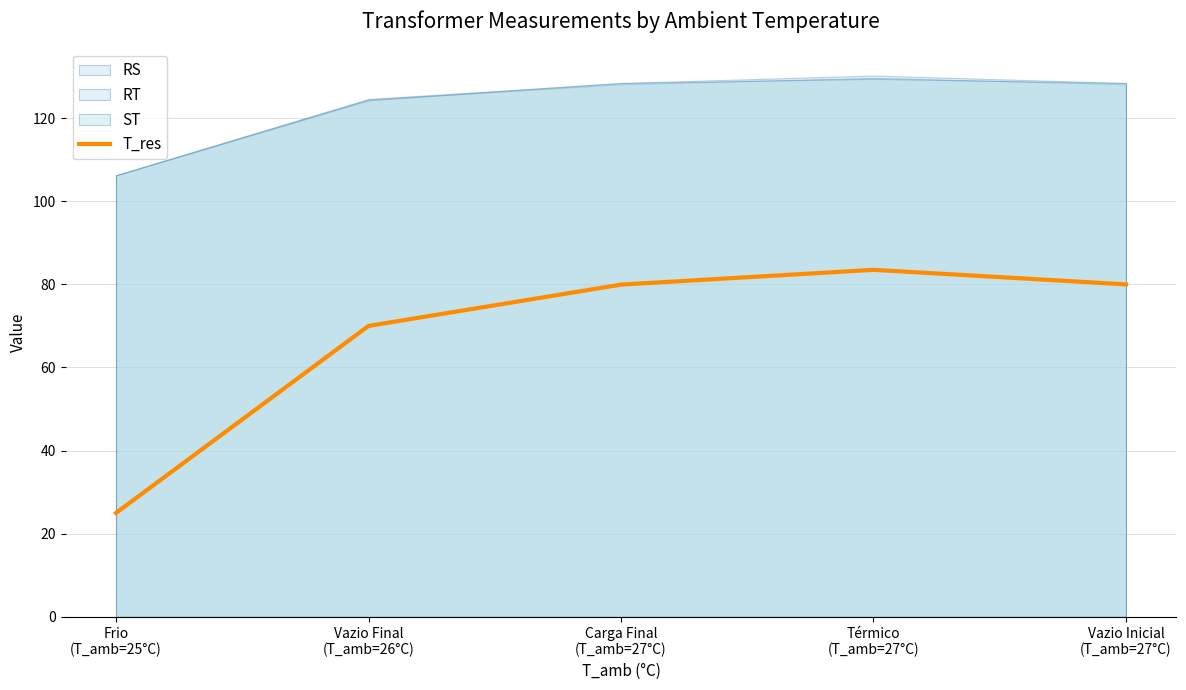

What is the maximum value shown in the chart?

83.5